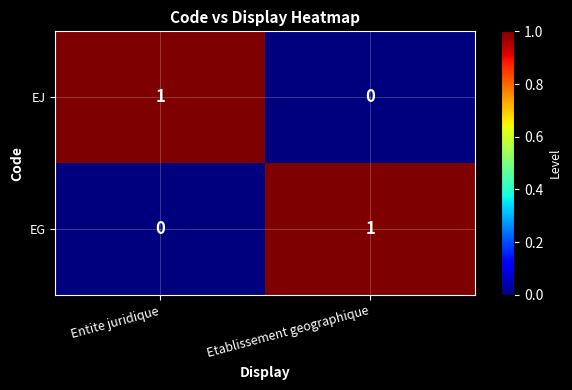

Which category has the lowest value in the EJ series?

Etablissement geographique